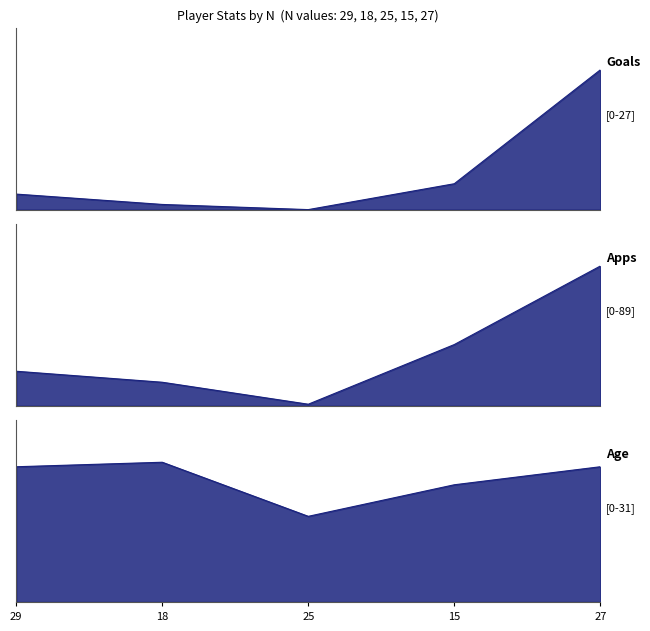

What is the sum of all Goals values?

36